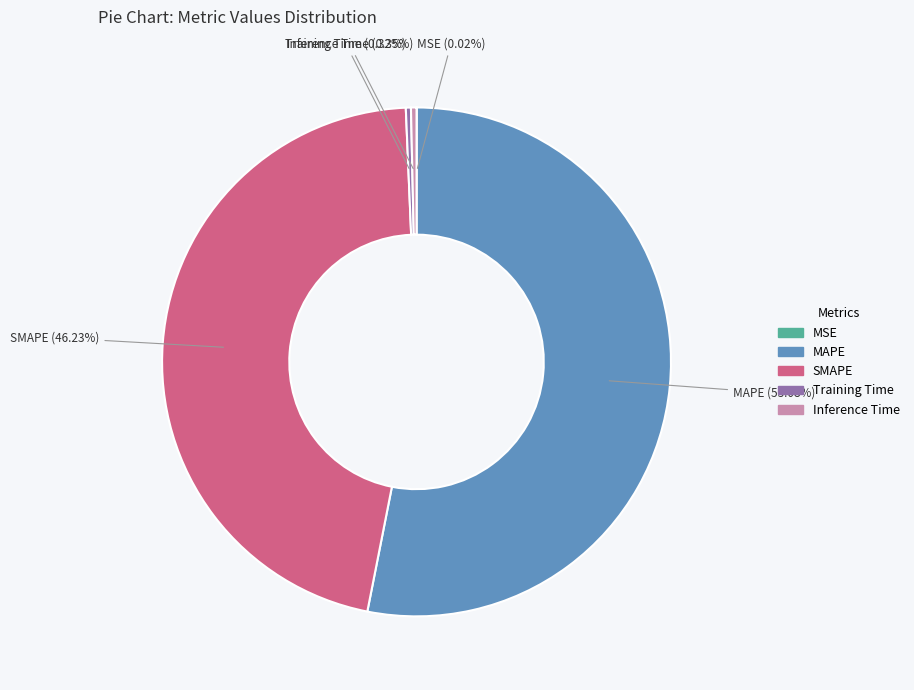

To the nearest percent, what percentage of the pie is SMAPE?

46%